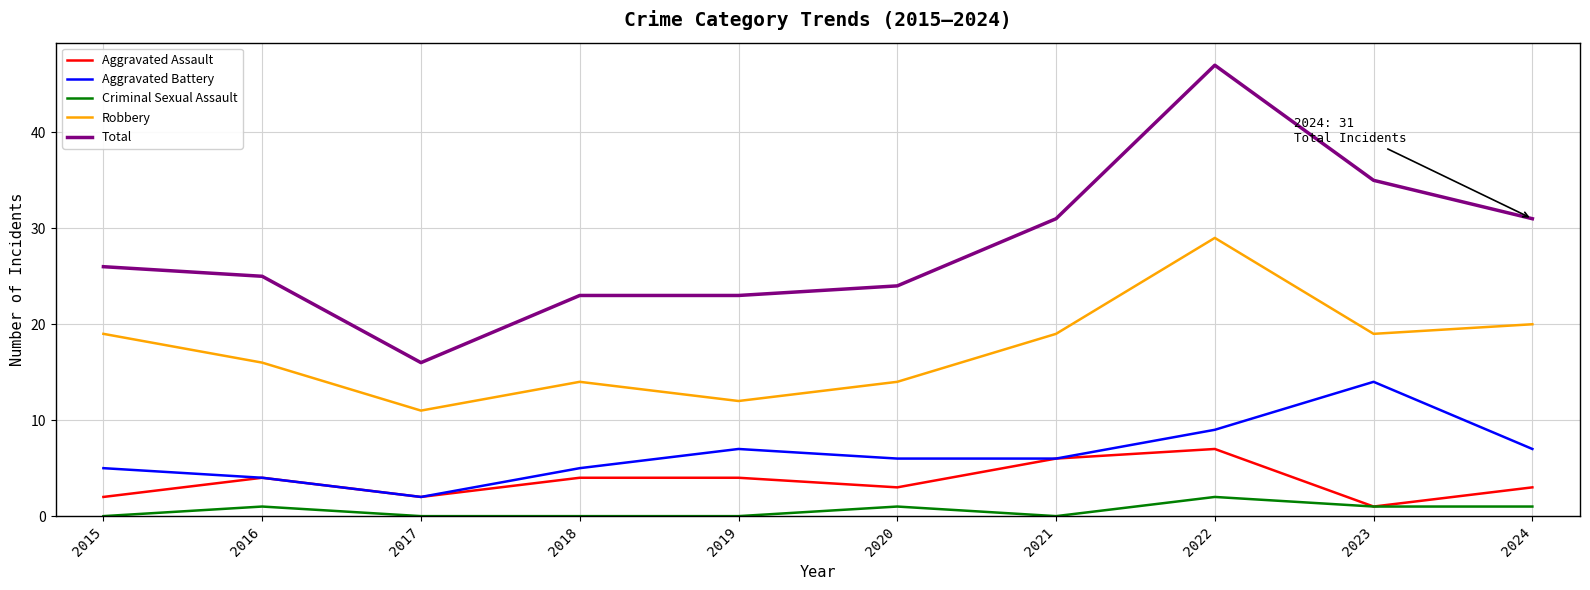

Which series has the largest range (max minus min)?

Total